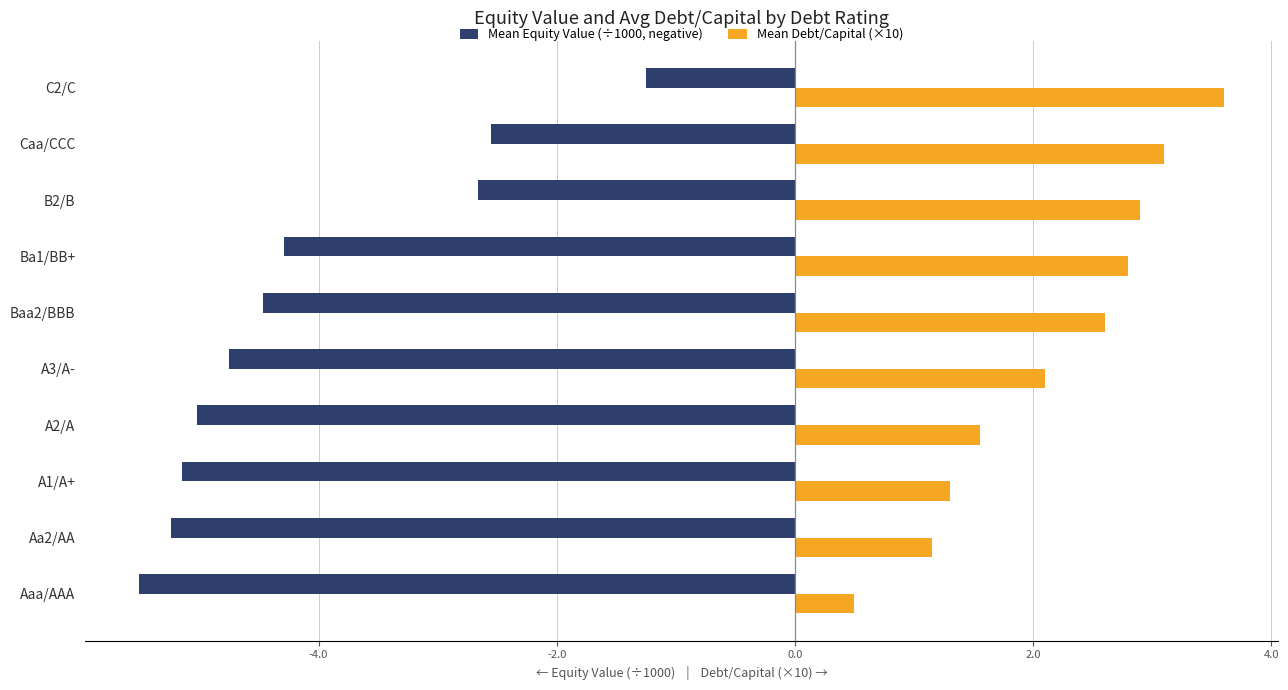

What is the spread (max minus min) of values at Caa/CCC?

5.6